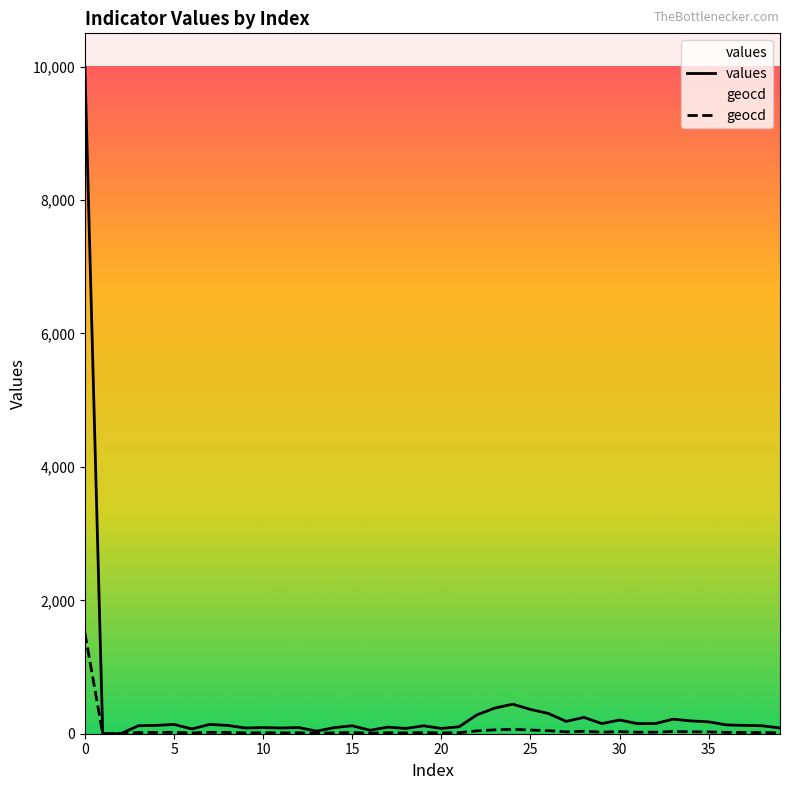

Reading left to right, list all the values displayed in this chart.

values: 0=10000	1=0	2=0	3=119	4=125	5=139	6=72	7=139	8=125	9=86	10=92	11=86	12=92	13=39	14=92	15=119	16=52	17=99	18=79	19=119	20=79	21=105	22=284	23=384	24=443	25=364	26=304	27=185	28=245	29=152	30=205	31=152	32=152	33=218	34=192	35=178	36=132	37=125	38=119	39=86
geocd: 0=1510	1=0	2=0	3=18	4=19	5=21	6=11	7=21	8=19	9=13	10=14	11=13	12=14	13=6	14=14	15=18	16=8	17=15	18=12	19=18	20=12	21=16	22=43	23=58	24=67	25=55	26=46	27=28	28=37	29=23	30=31	31=23	32=23	33=33	34=29	35=27	36=20	37=19	38=18	39=13